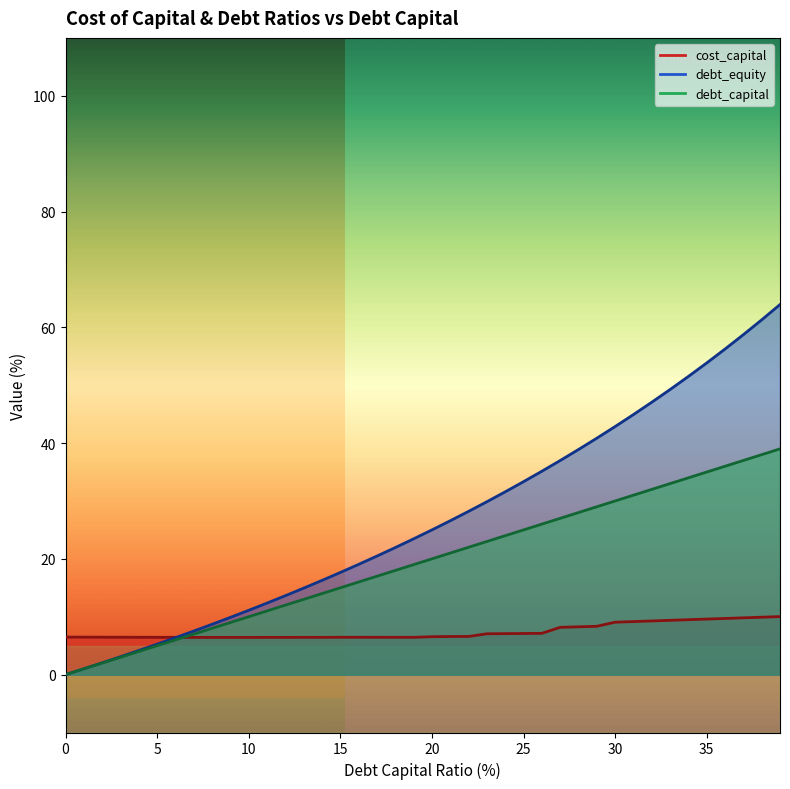

List the labels in order of debt_capital value, smallest first.

0.0, 0.01, 0.02, 0.03, 0.04, 0.05, 0.06, 0.07, 0.08, 0.09, 0.1, 0.11, 0.12, 0.13, 0.14, 0.15, 0.16, 0.17, 0.18, 0.19, 0.2, 0.21, 0.22, 0.23, 0.24, 0.25, 0.26, 0.27, 0.28, 0.29, 0.3, 0.31, 0.32, 0.33, 0.34, 0.35, 0.36, 0.37, 0.38, 0.39